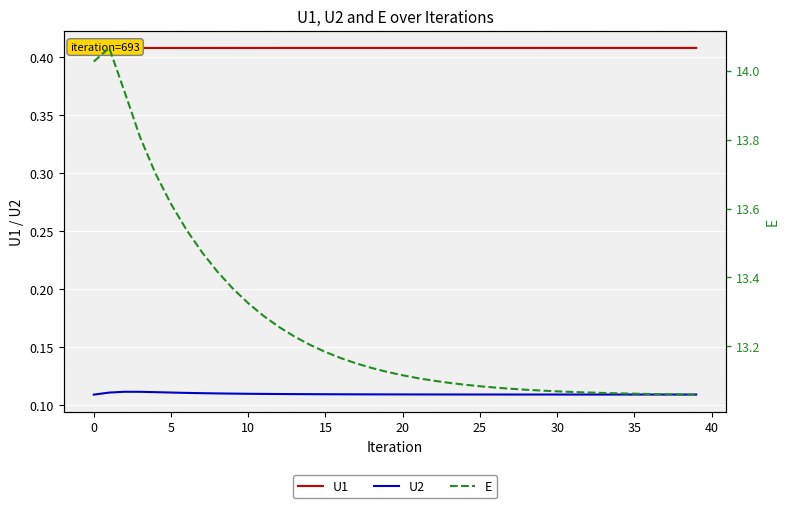

True or false: U1 and U2 intersect in this chart.

False